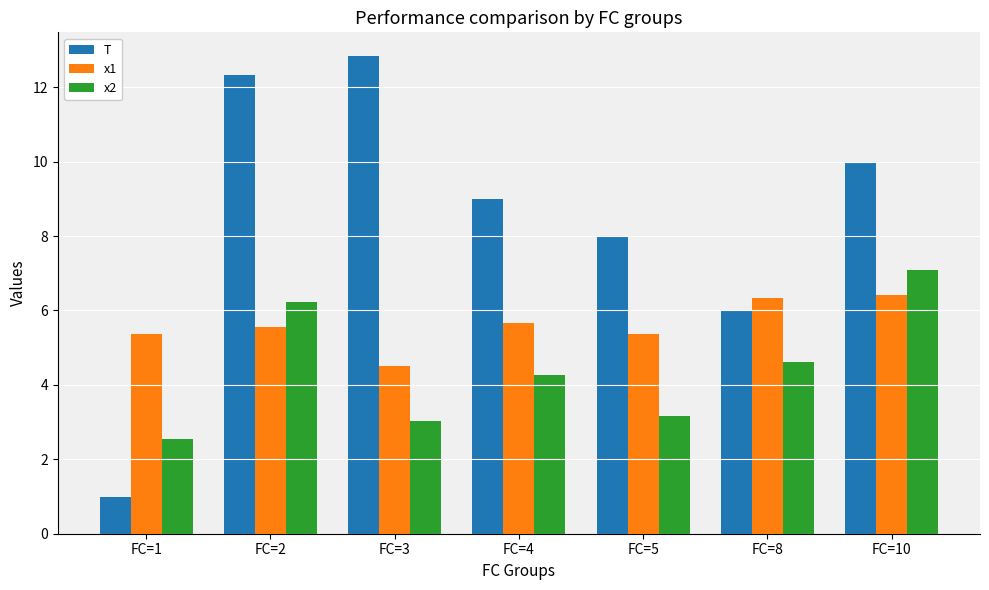

The value of T at FC=8 is 6.0. True or false?

True